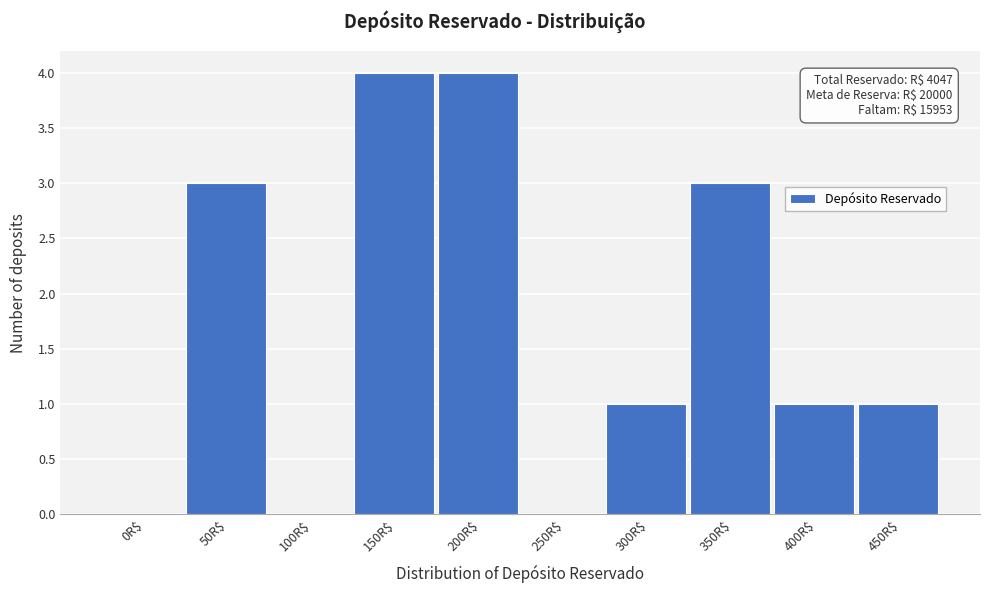

What is the greatest value displayed?

4